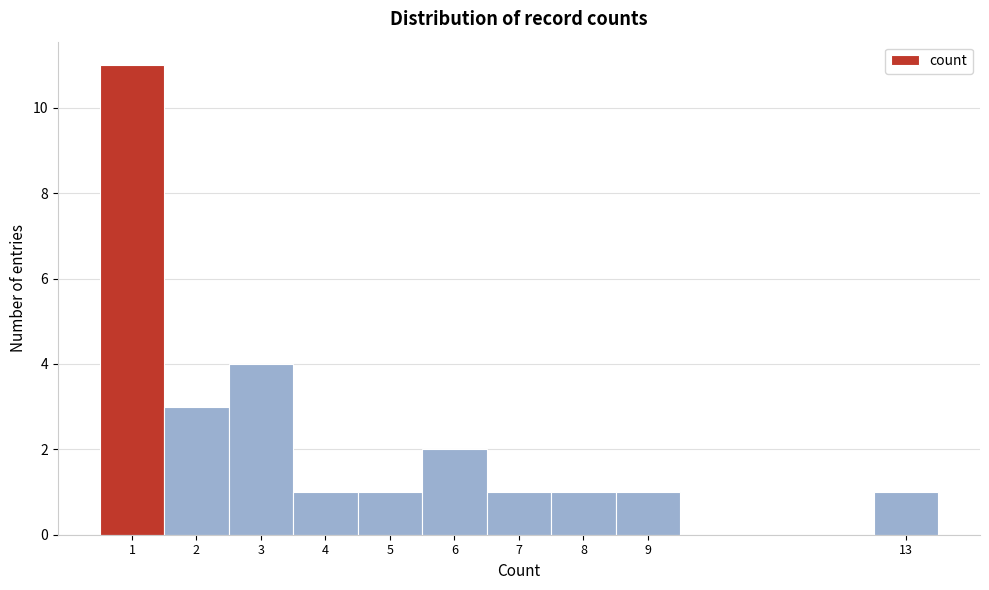

Reading left to right, list every bar in this chart as the range it spans on the x-axis followed by its height. The values are not printed on the chart, so give them approximately, as read against the axis.

0.5 to 1.5: 11
1.5 to 2.5: 3
2.5 to 3.5: 4
3.5 to 4.5: 1
4.5 to 5.5: 1
5.5 to 6.5: 2
6.5 to 7.5: 1
7.5 to 8.5: 1
8.5 to 9.5: 1
9.5 to 10.5: 0
10.5 to 11.5: 0
11.5 to 12.5: 0
12.5 to 13.5: 1